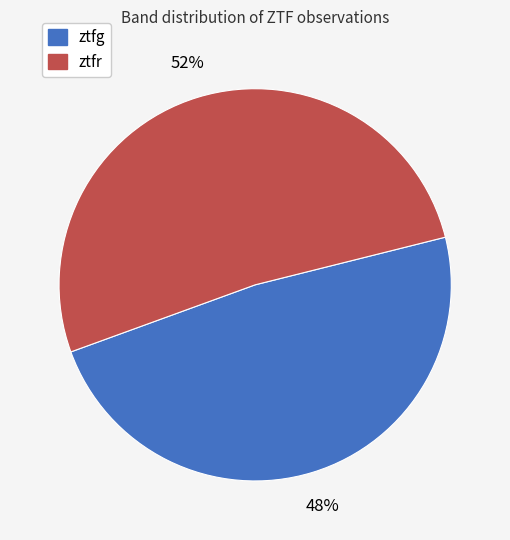

Count the number of slices in the pie.

2